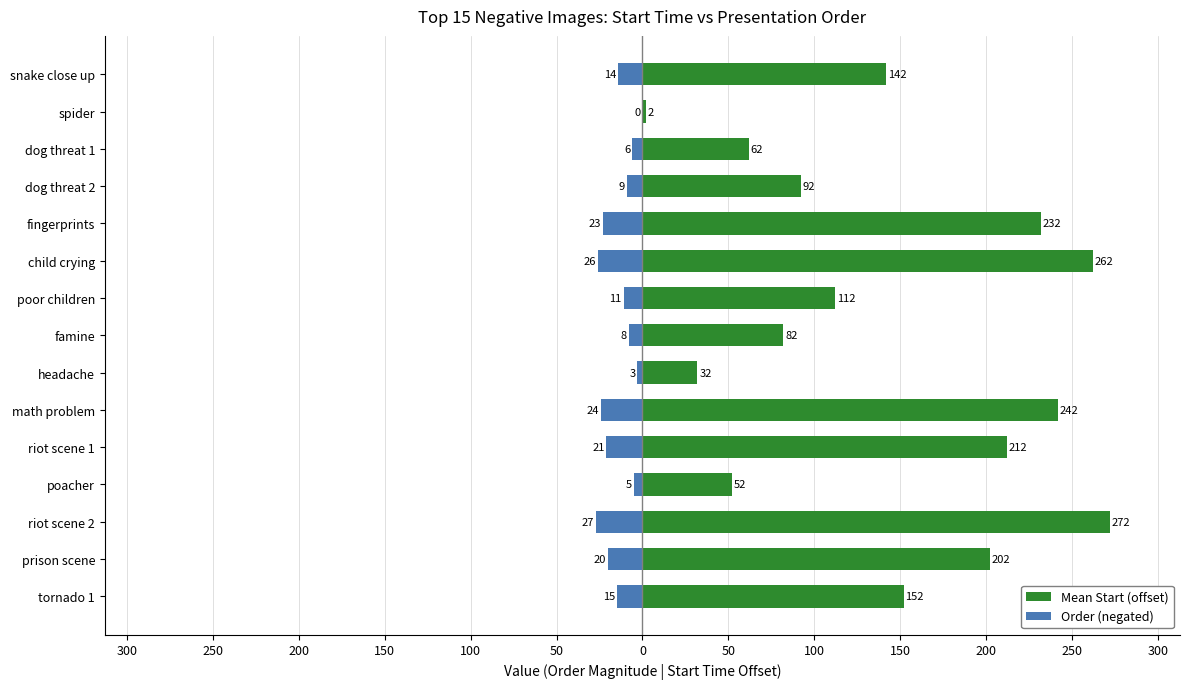

What is the difference between the highest and lowest values at 250?

2.0